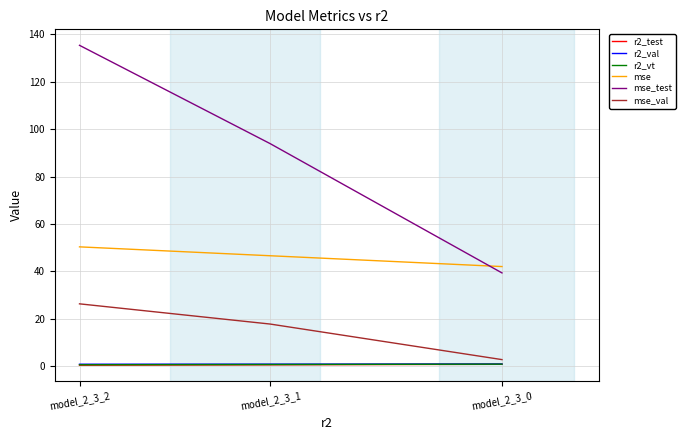

At which label is mse_val closest to 14?

model_2_3_1